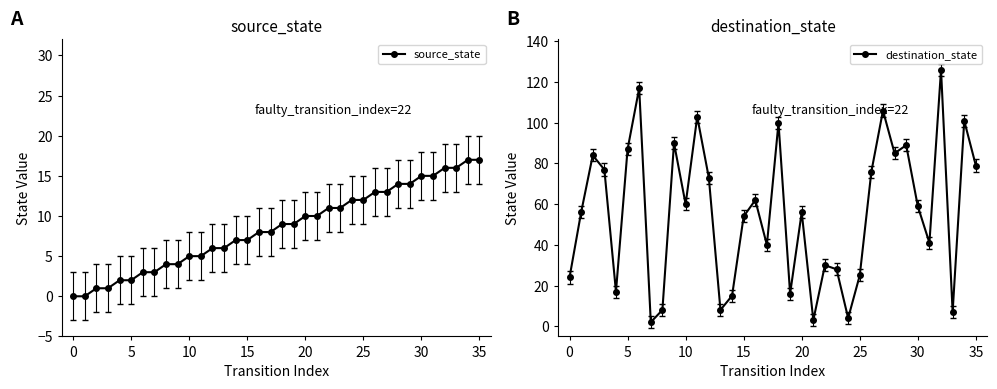

At which label is source_state closest to 8?

16